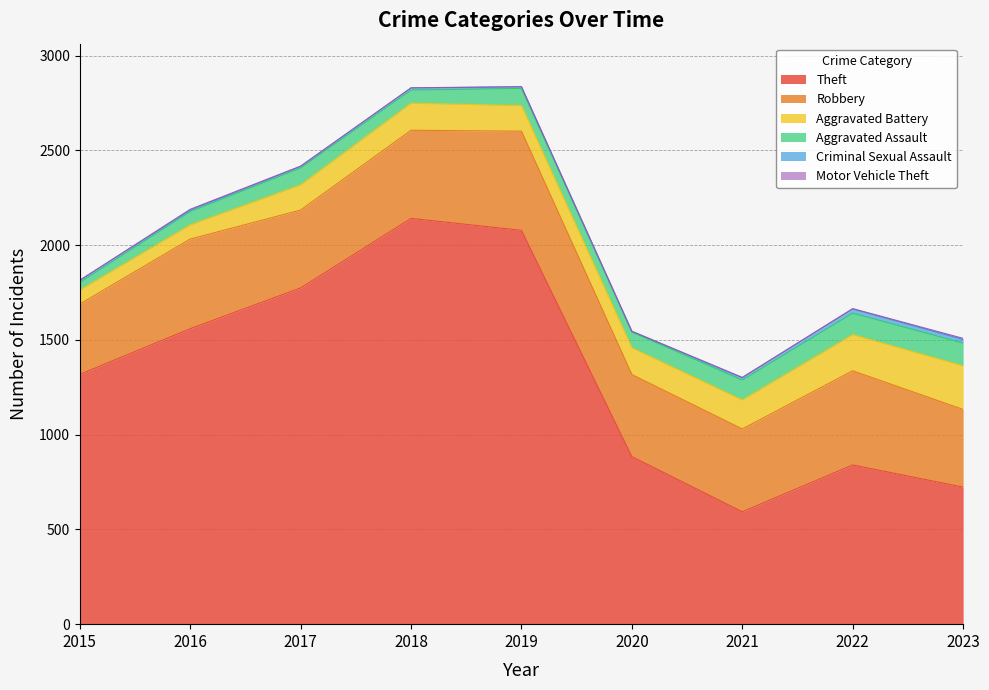

Which series has the largest range (max minus min)?

Theft